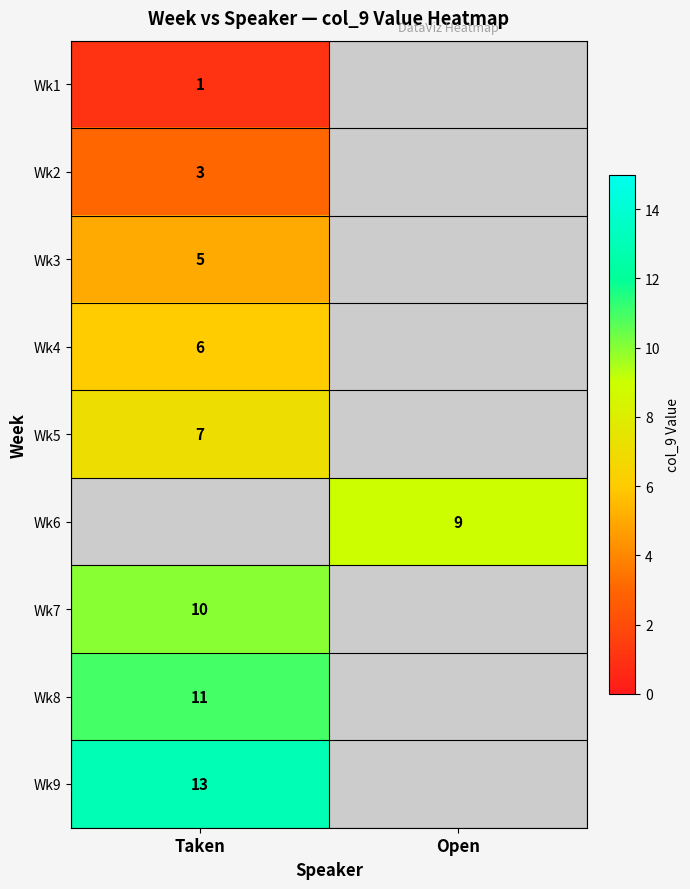

The value of Wk8 at Taken is 19. True or false?

False